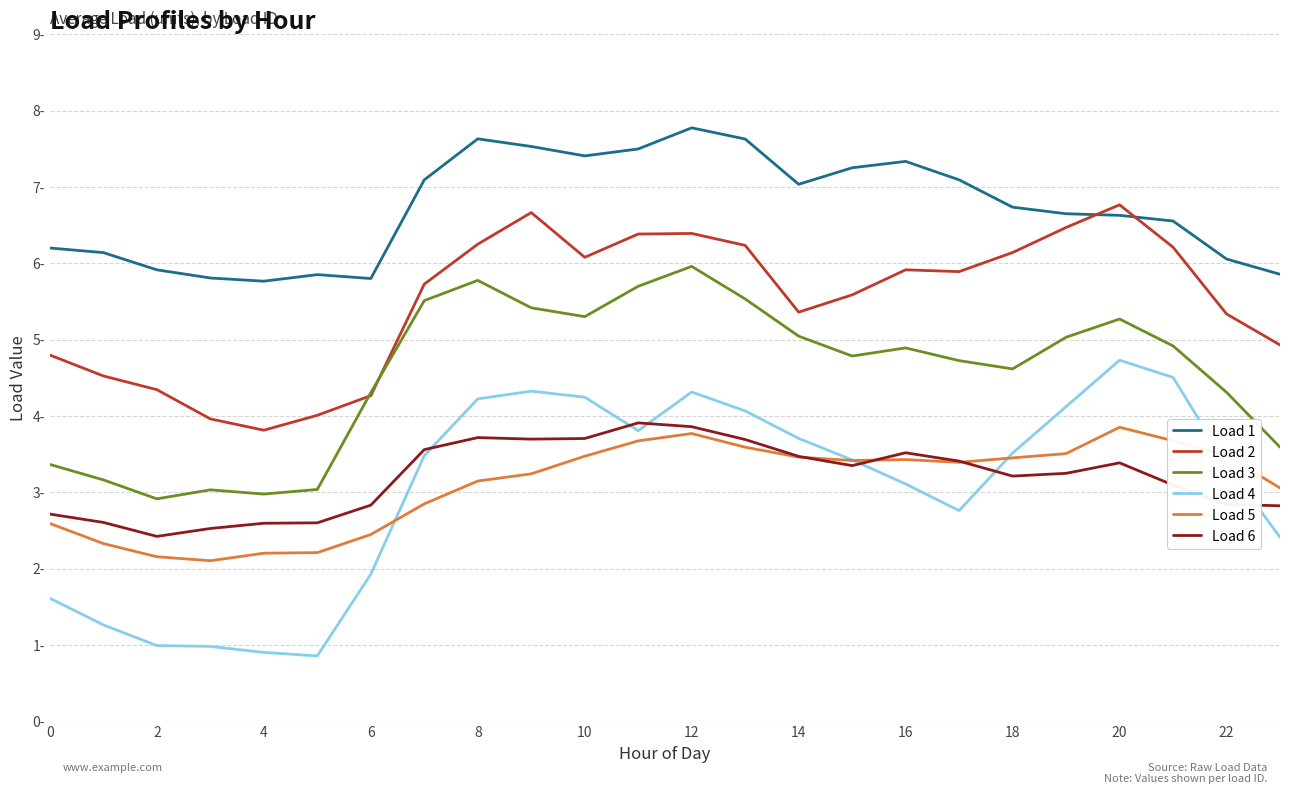

What is the minimum value for Load 1?

5.8